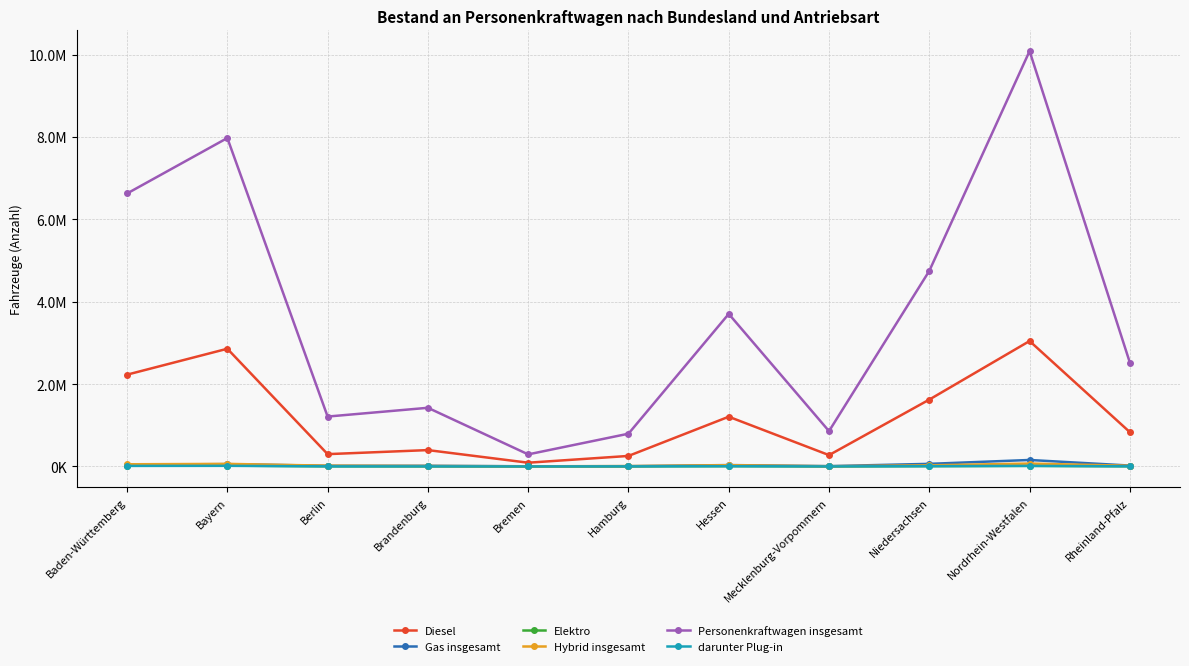

What are all the series names shown in the legend?

Diesel, Gas insgesamt, Elektro, Hybrid insgesamt, Personenkraftwagen insgesamt, darunter Plug-in